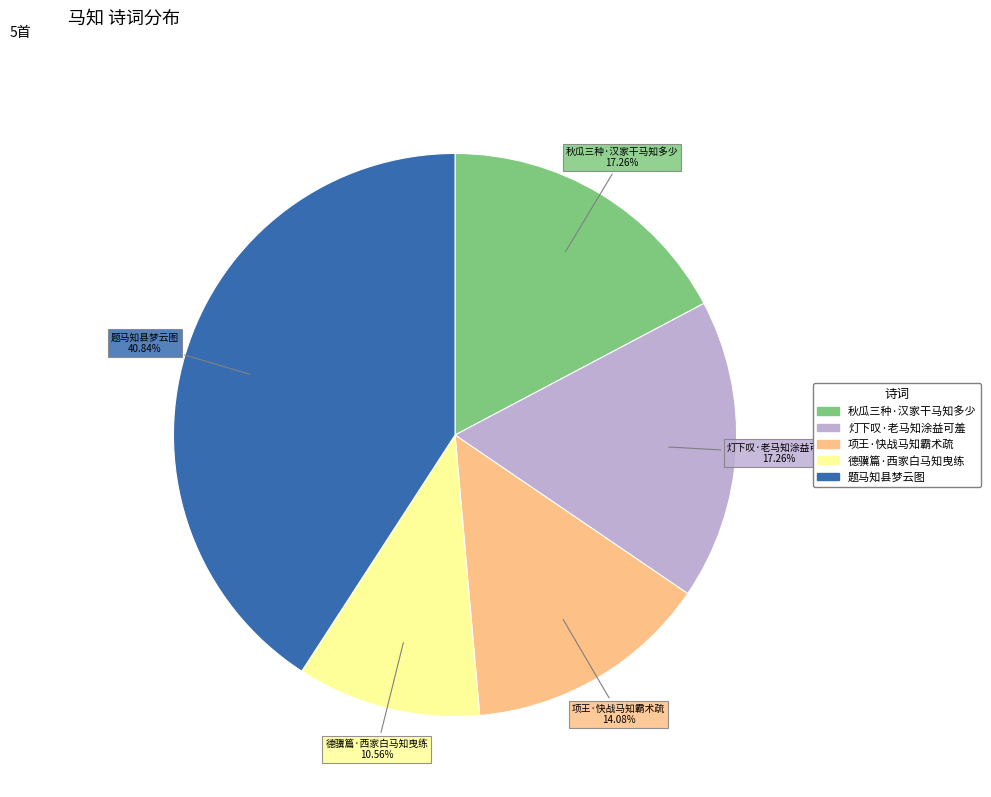

Does 德骥篇·西家白马知曳练 represent more than half of the total?

No